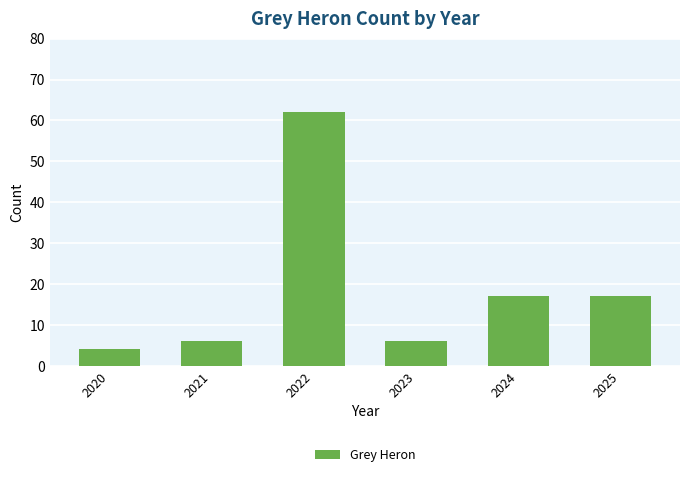

What is the value of the 3rd bar from the left?

62